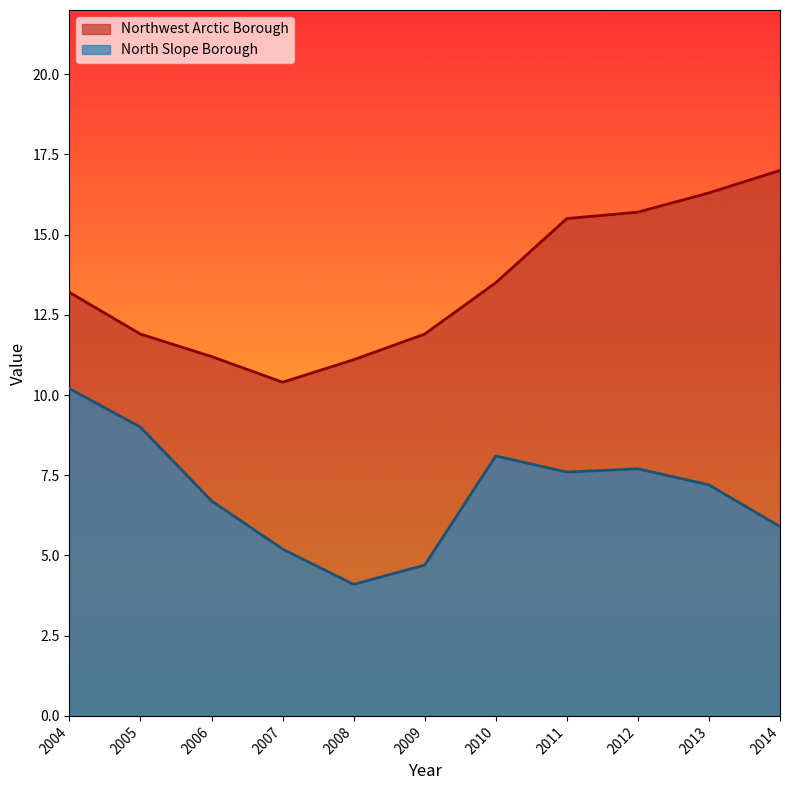

At which label does North Slope Borough reach its peak?

2004